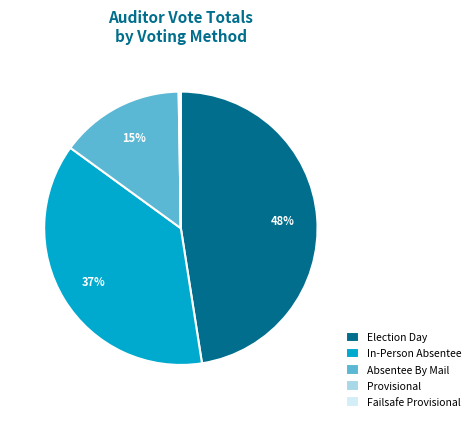

True or false: In-Person Absentee accounts for 45% of the total.

False